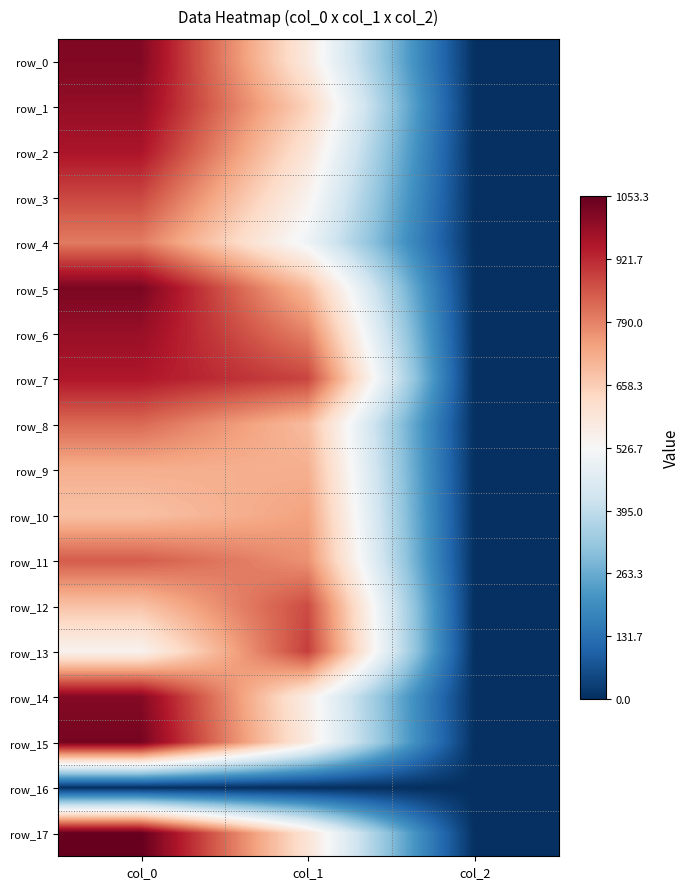

Where is row_11 nearest to the value 424?

col_1